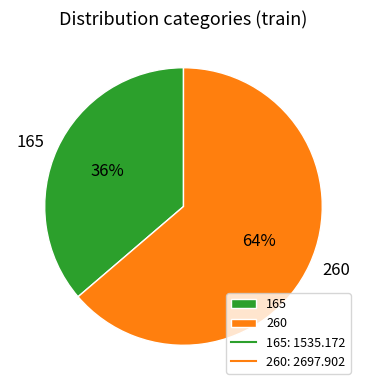

Rank the categories by value from highest to lowest.

260, 165